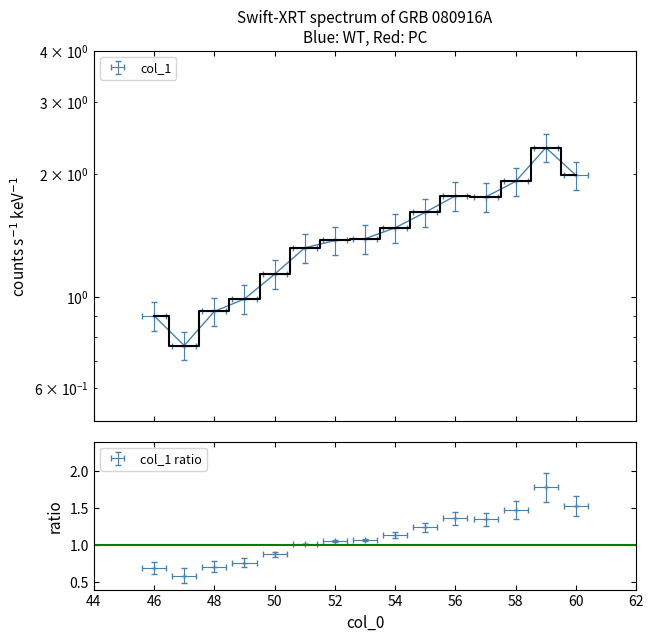

At which category does the chart reach its minimum across all series?

47